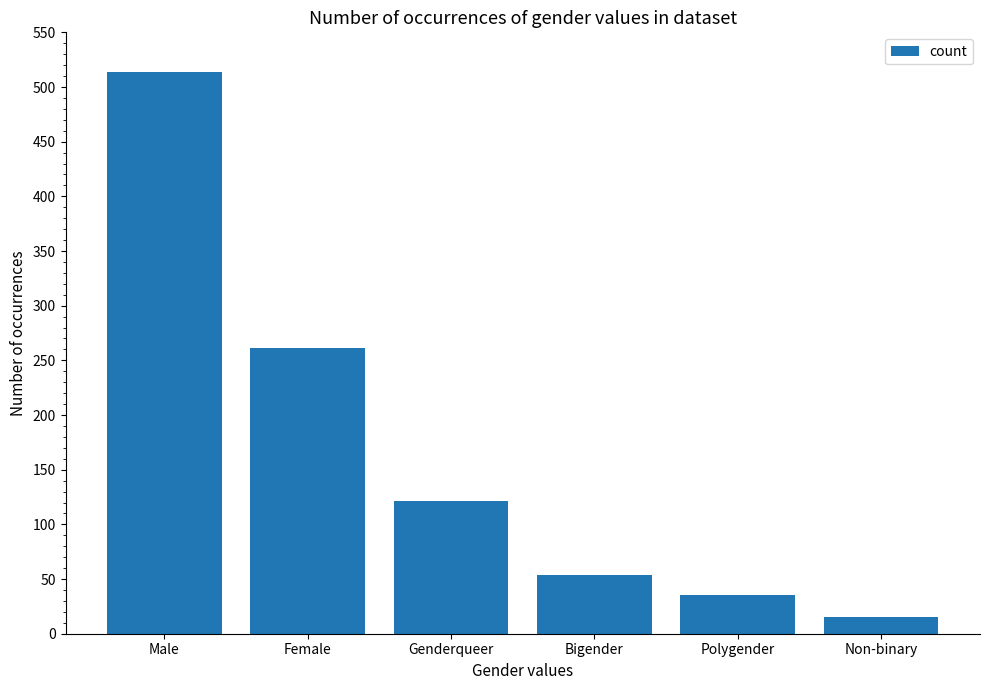

What is the change in value from Bigender to Non-binary?

-39